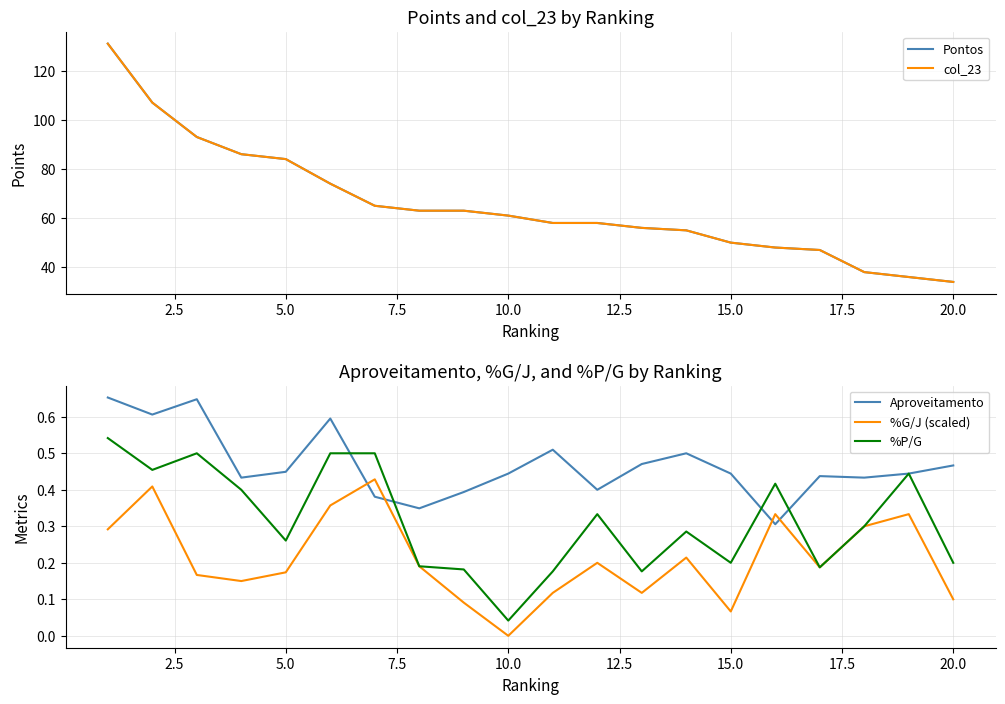

How many intersections are there between %G/J (scaled) and Aproveitamento?

4